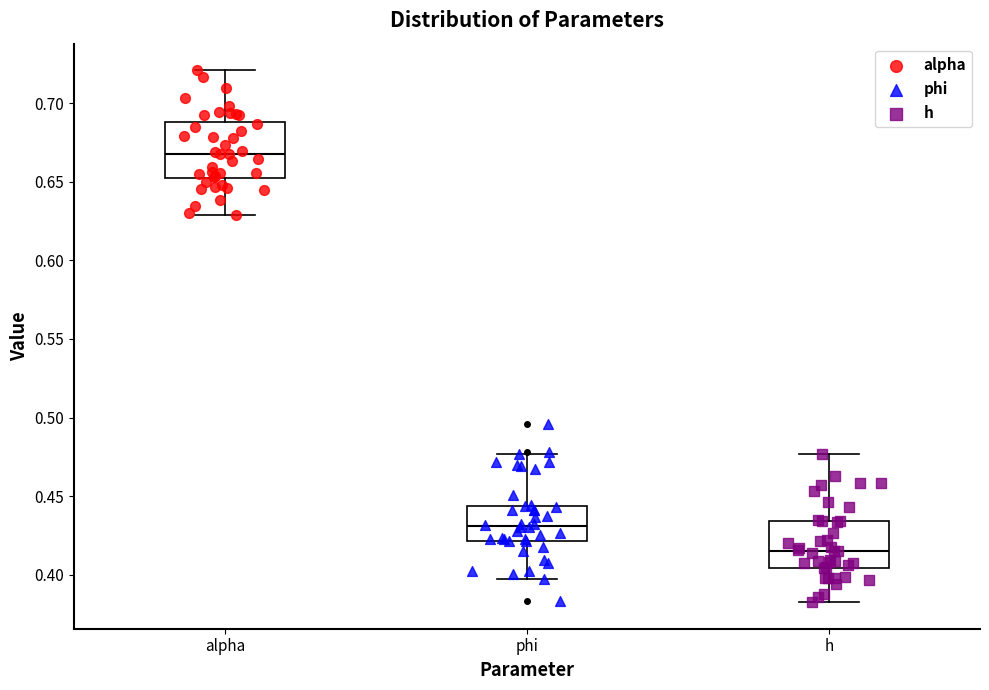

Which box has the lowest median line?

h